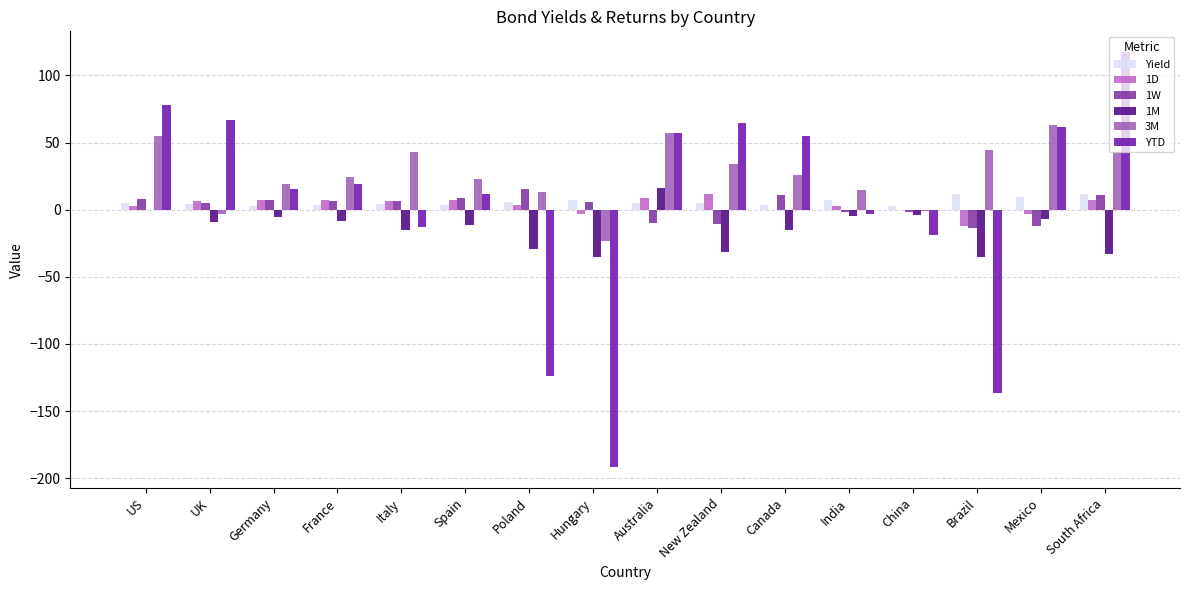

The value of 3M at France is 35.9. True or false?

False